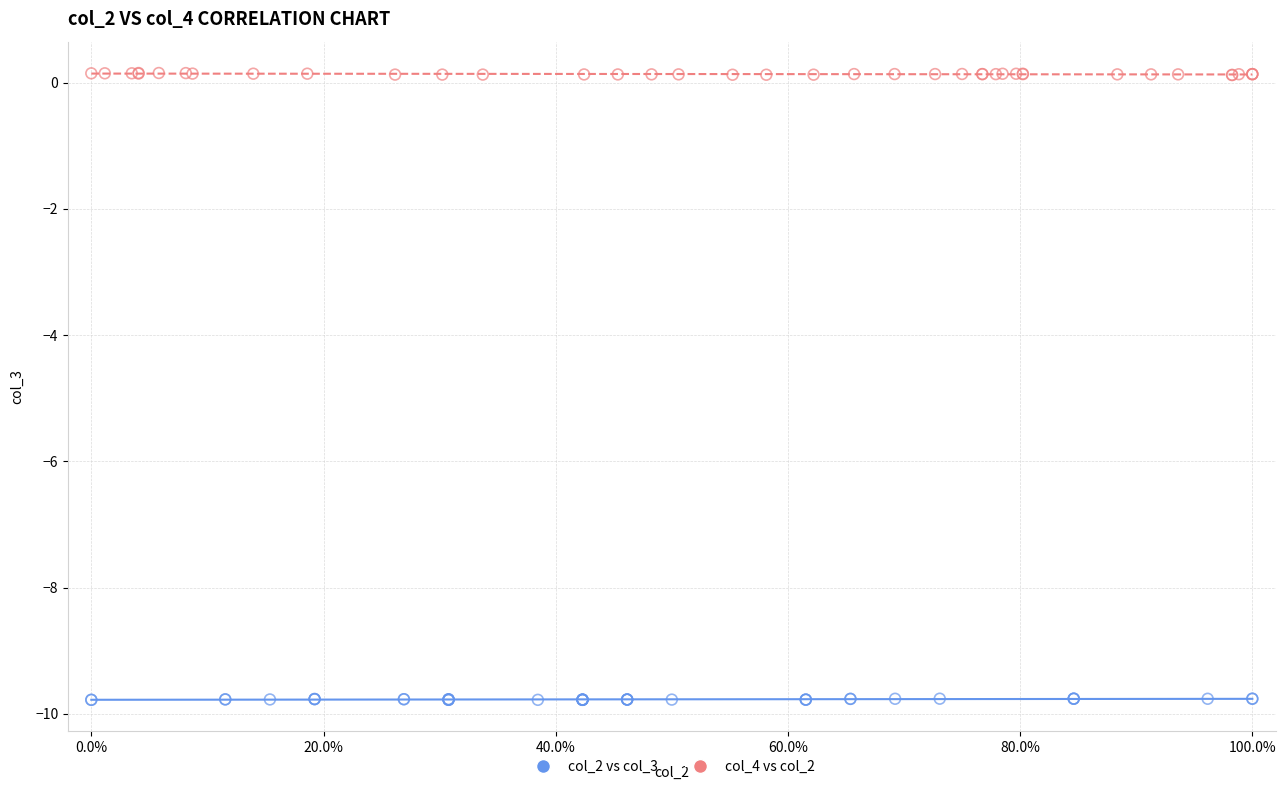

Which series reaches the minimum Y coordinate?

col_2 vs col_3